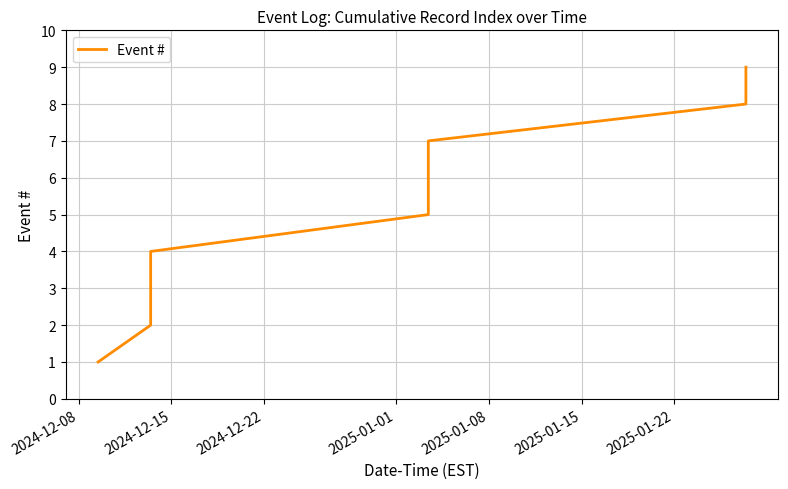

What is the difference between the maximum and minimum values?

8